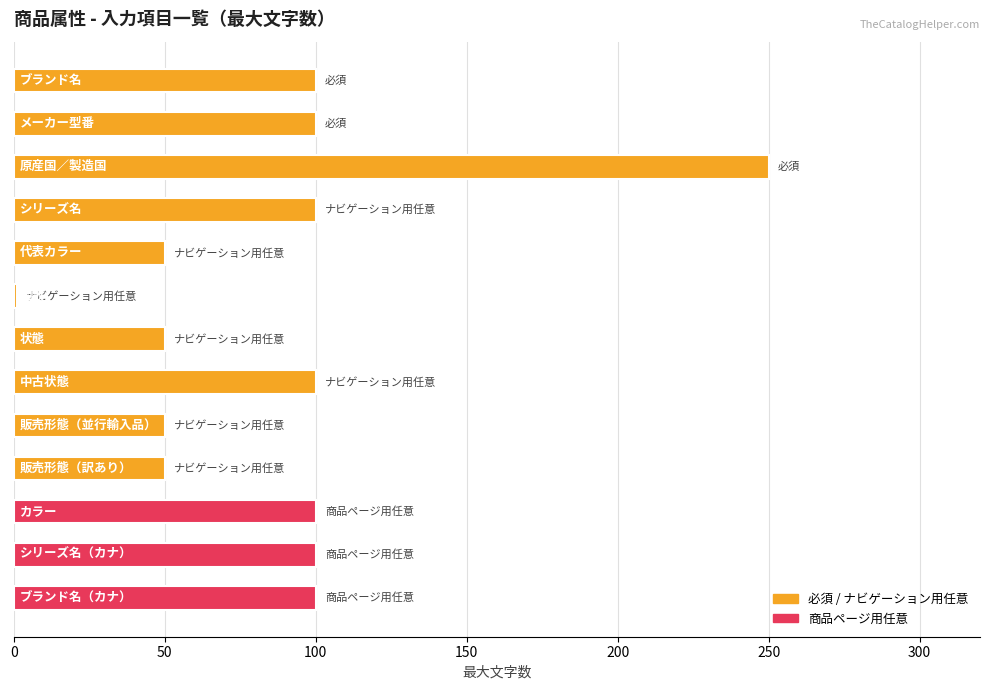

What is the greatest value displayed?

250